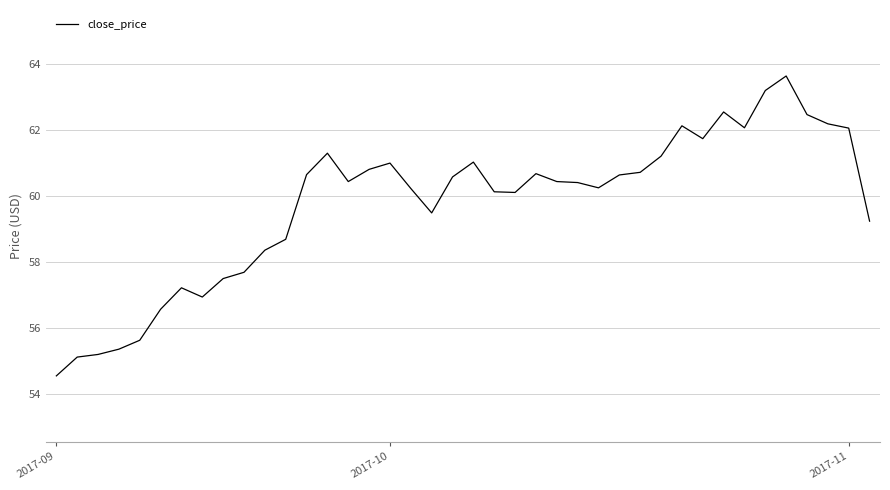

What is the difference between the maximum and minimum values?

9.1